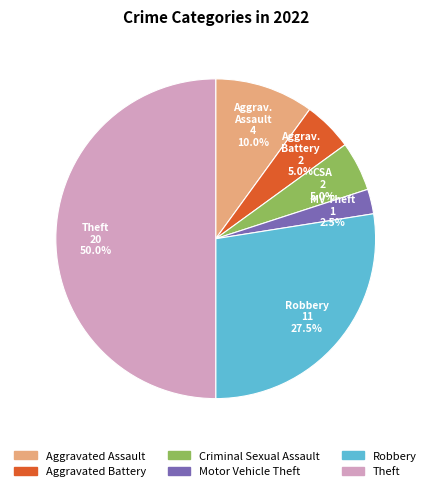

How much of the chart is everything except Aggravated Battery?

95.0%